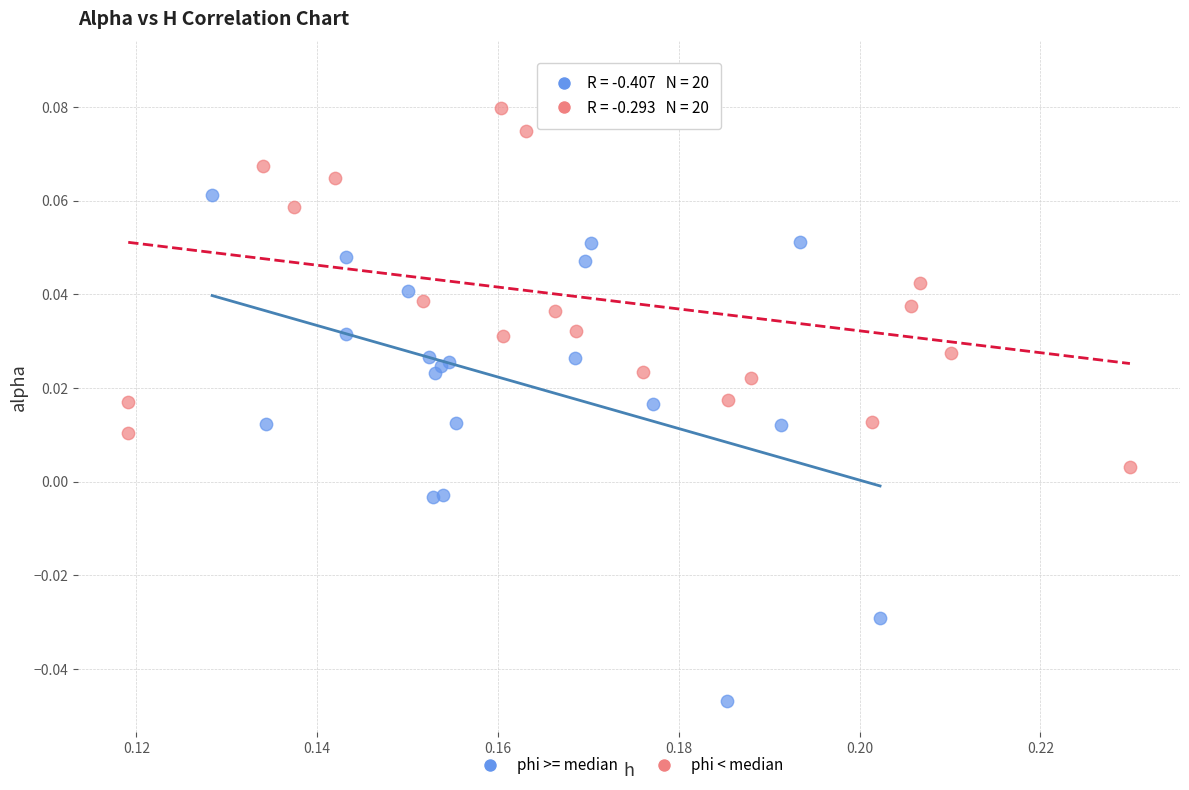

What are all the series names shown in the legend?

phi >= median, phi < median